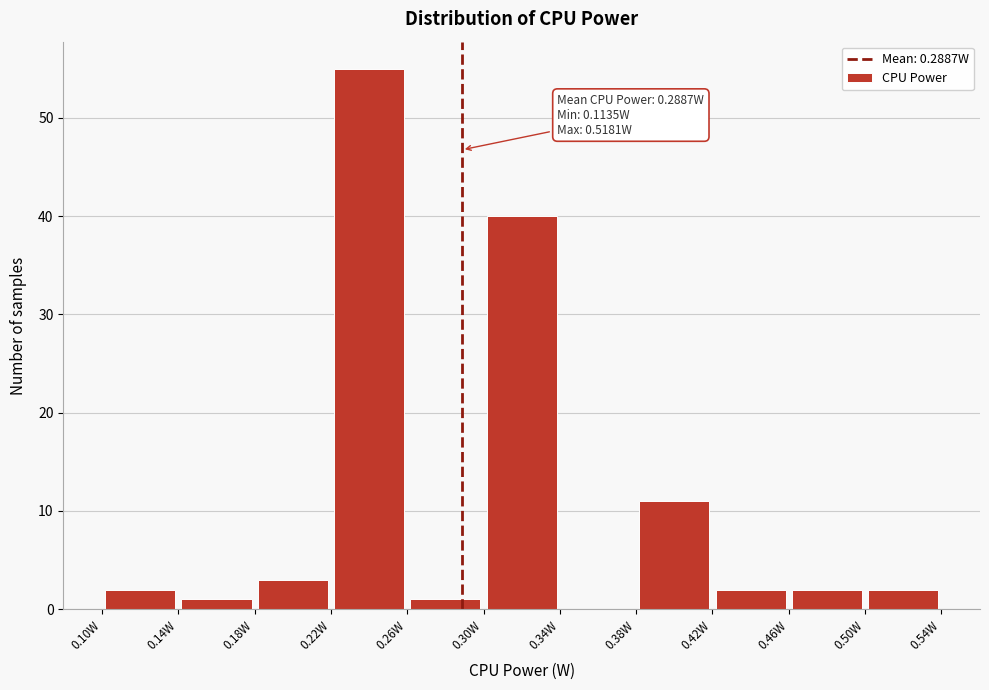

Which range on the x-axis has the tallest bar?

0.22 to 0.26